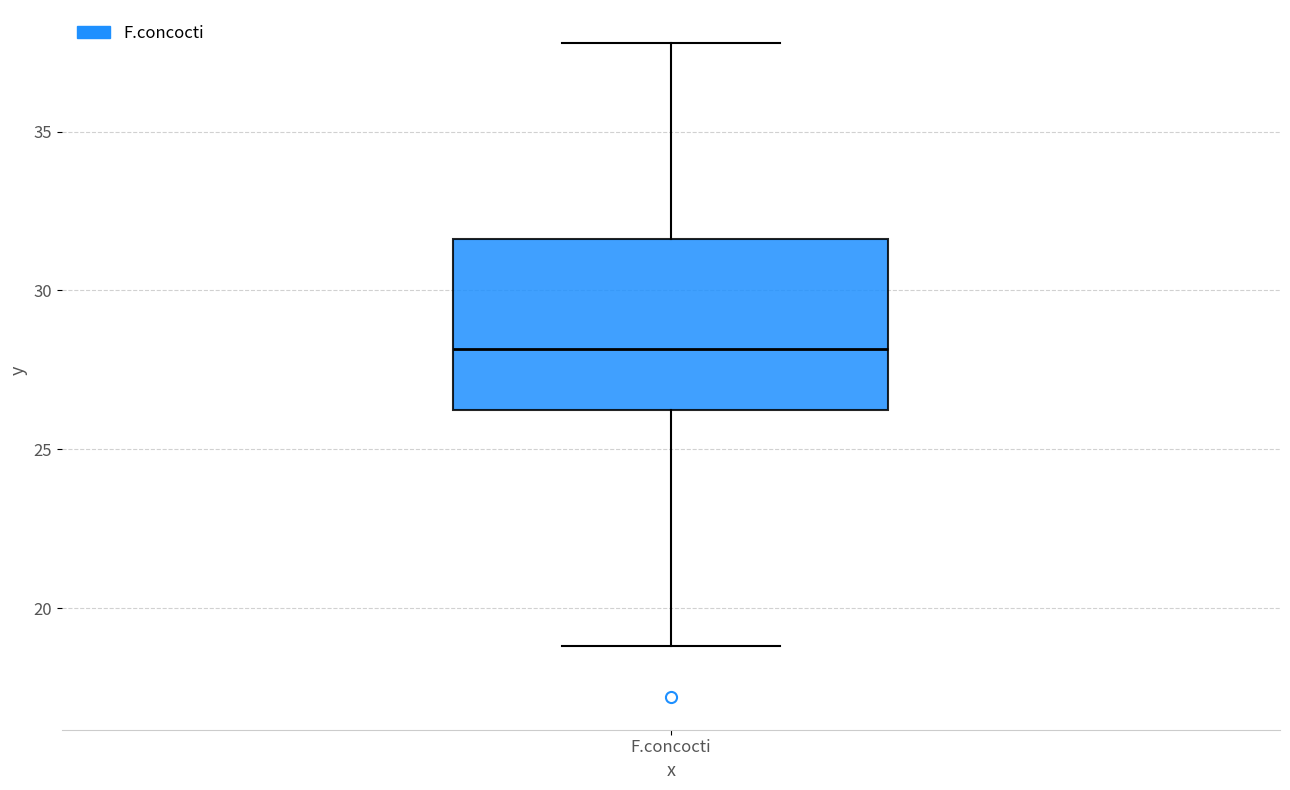

Where does the median line of the box for F.concocti sit on the y-axis? The values are not printed on the chart, so give them approximately, as read against the axis.

28.0